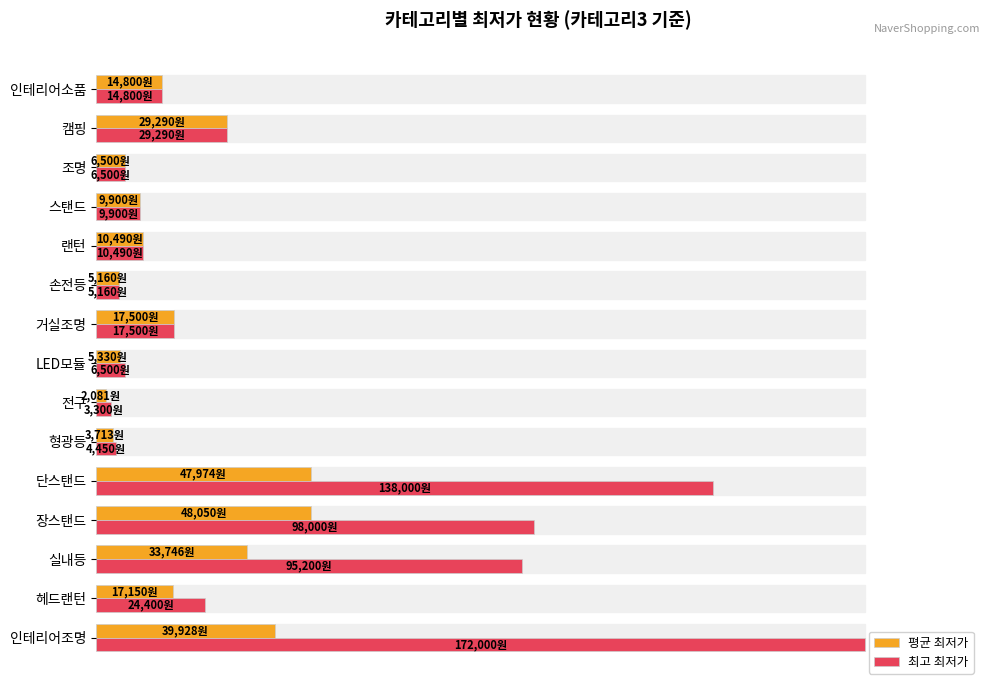

Which series has the widest spread of values?

최고 최저가